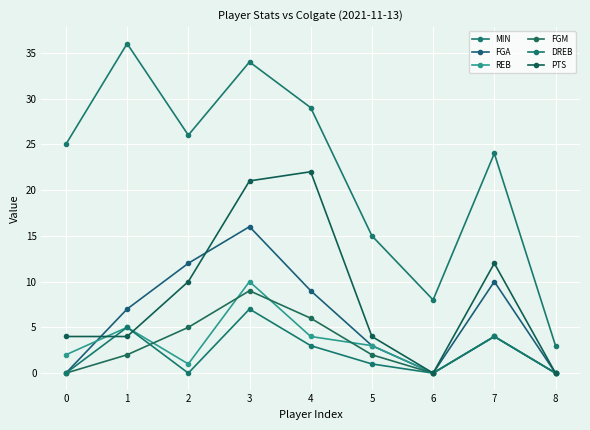

Which category has the highest value in the FGM series?

3